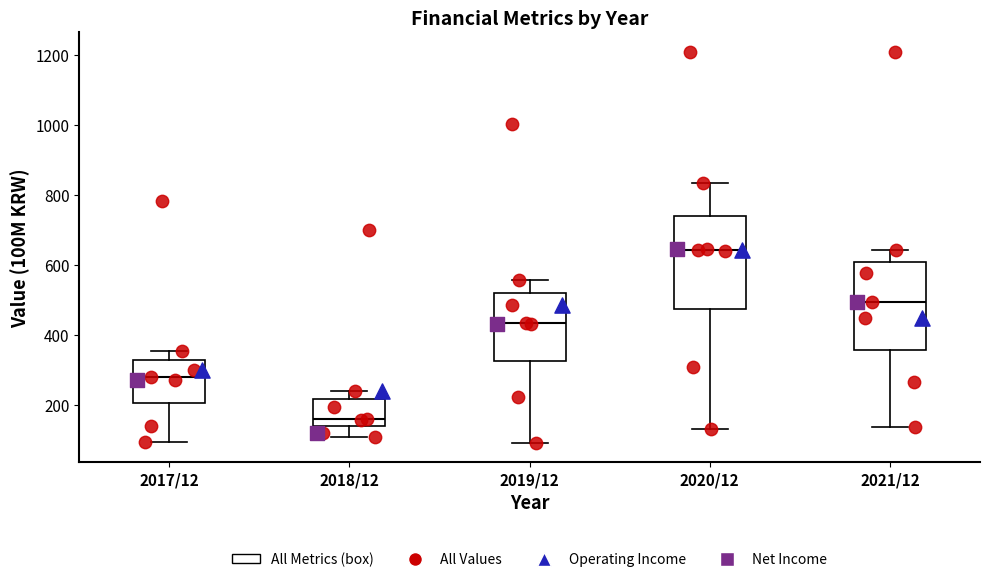

Where is the lower edge of the box for 2018/12 on the y-axis? The values are not printed on the chart, so give them approximately, as read against the axis.

140